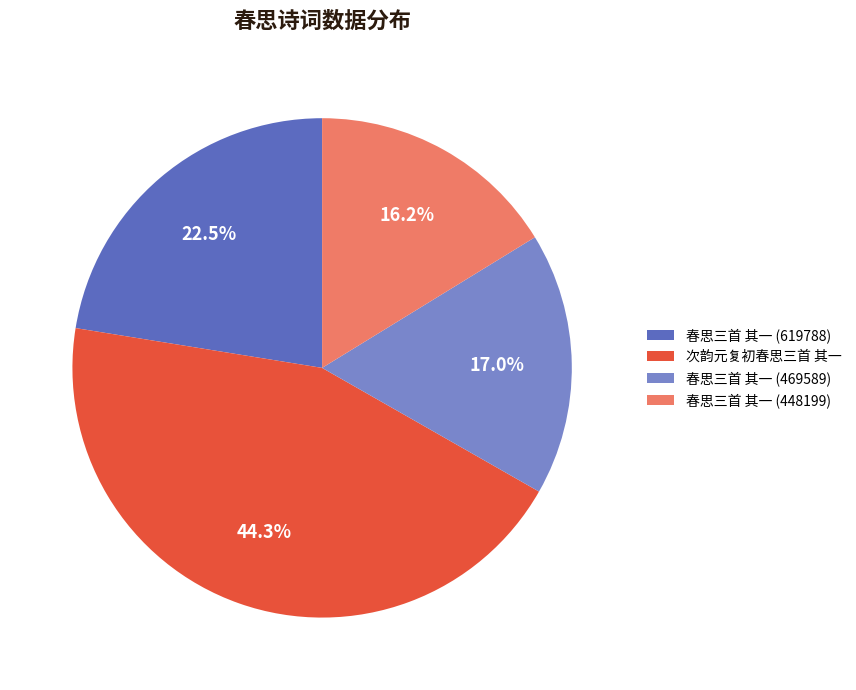

How many slices are in this pie chart?

4